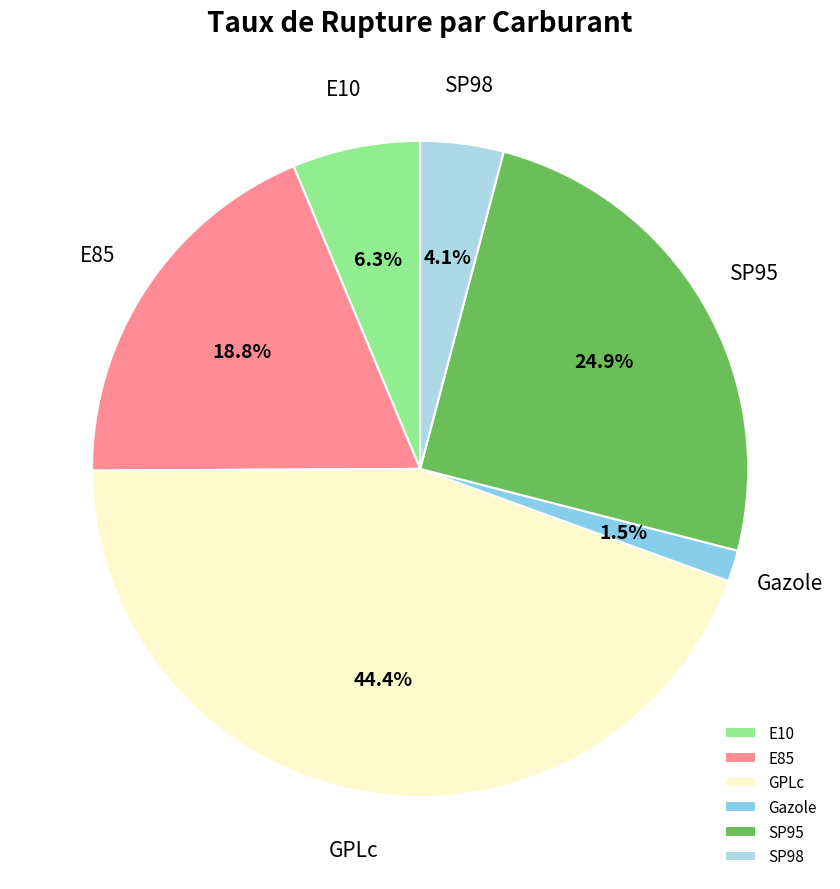

Which category has the smallest portion of the pie?

Gazole